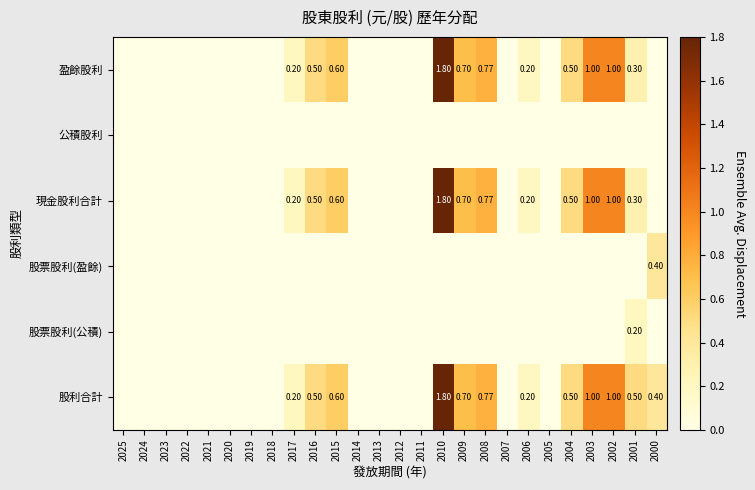

Is the value of 現金股利合計 at 2009 greater than the value of 股利合計 at 2010?

No